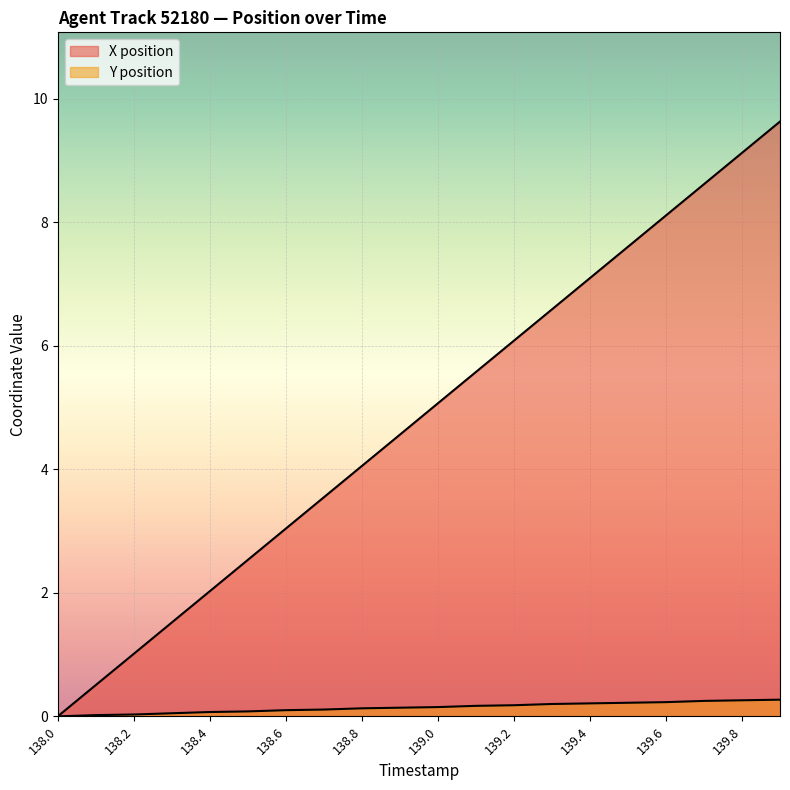

At which label does X first exceed 5?

139.0